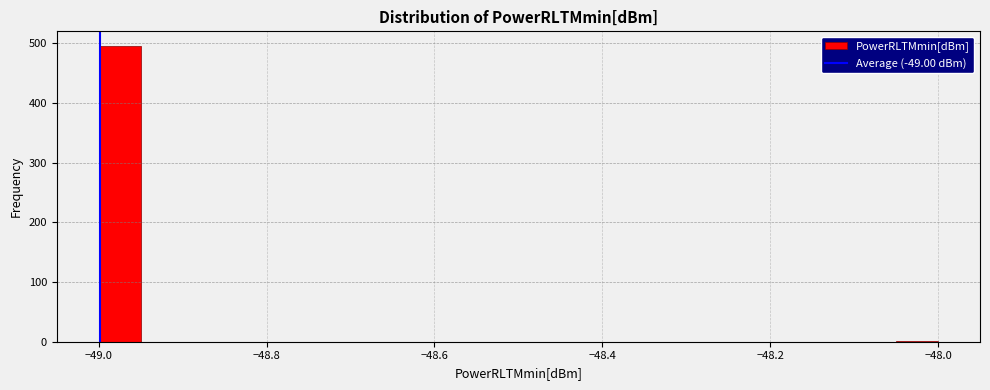

Around what value on the x-axis is the tallest bar? Give the approximate position of its centre, as read against the axis.

-48.98